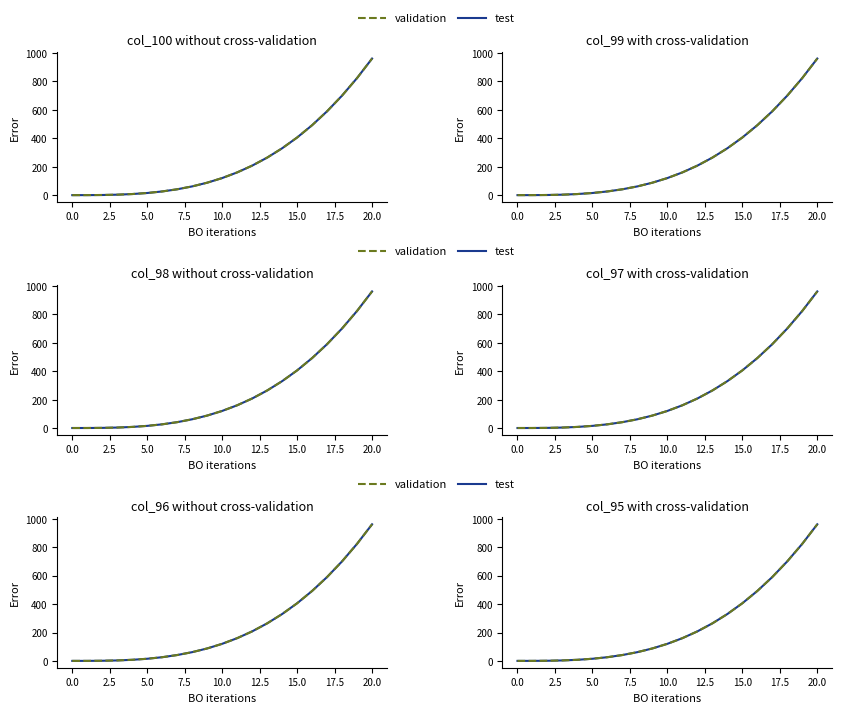

What is the difference between the validation values at 0.0 and 2.5?

0.8